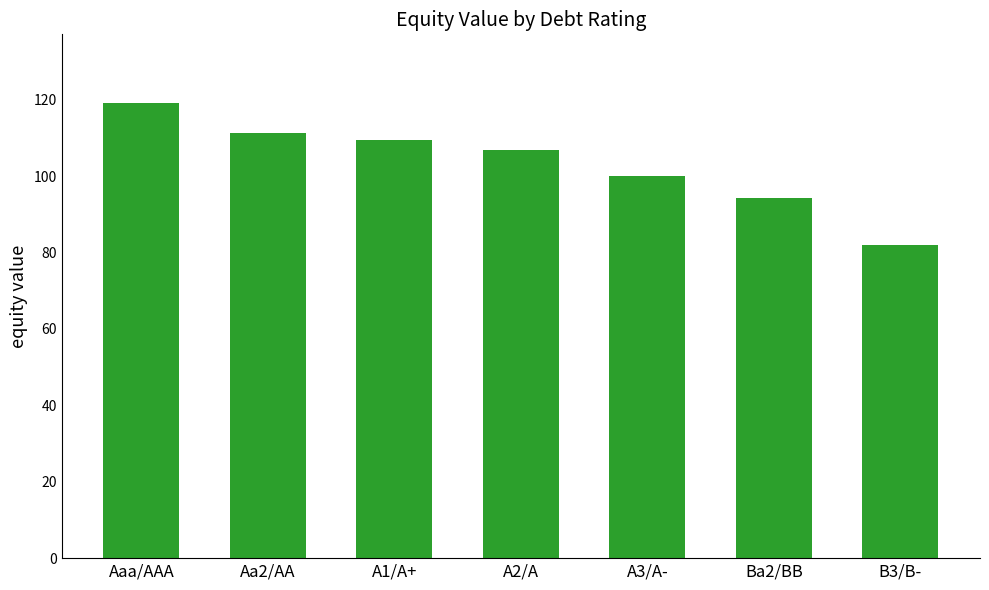

List the labels in order of value, smallest first.

B3/B-, Ba2/BB, A3/A-, A2/A, A1/A+, Aa2/AA, Aaa/AAA